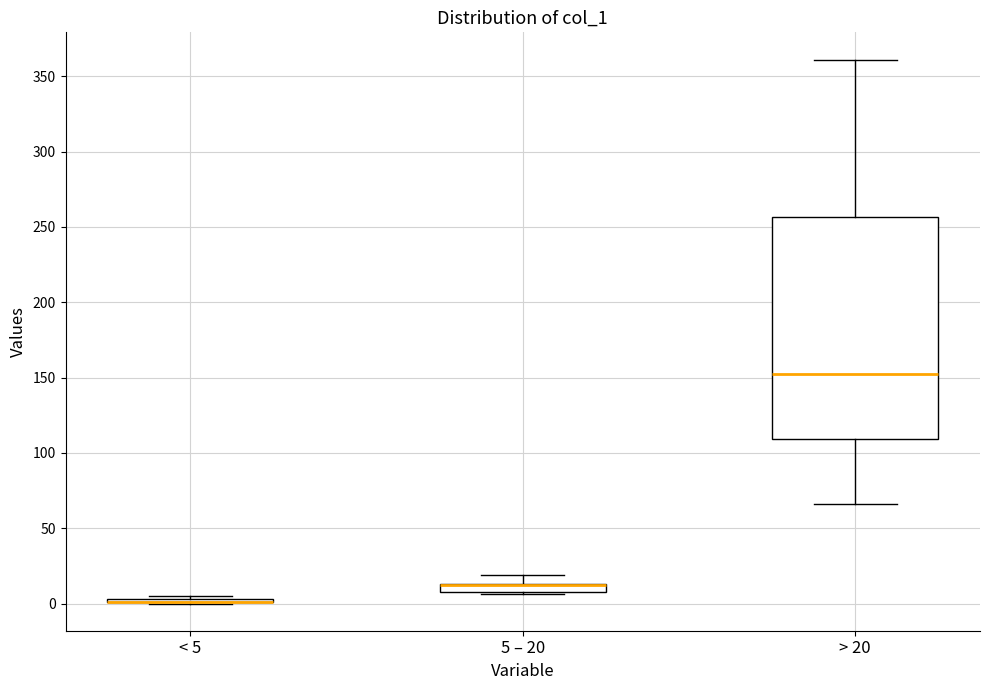

Comparing the boxes themselves (not the whiskers), which one is the tallest?

> 20